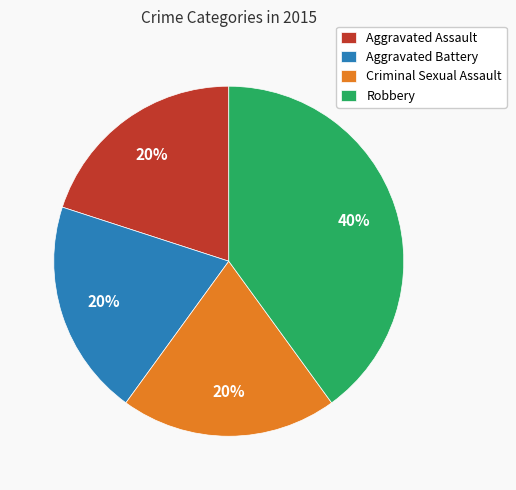

To the nearest percent, what is the combined percentage of Robbery and Criminal Sexual Assault?

60%